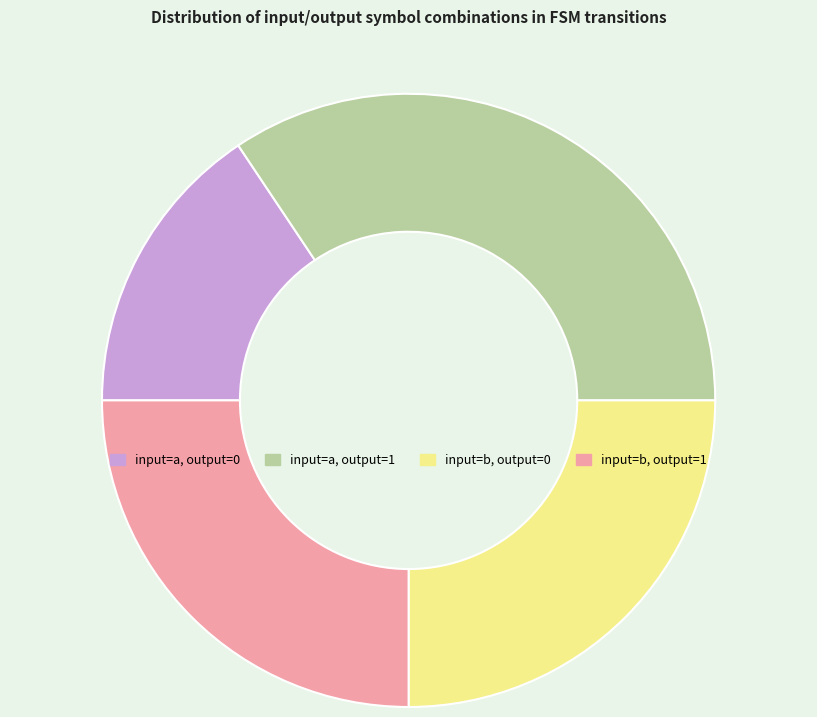

How many slices are in this pie chart?

4